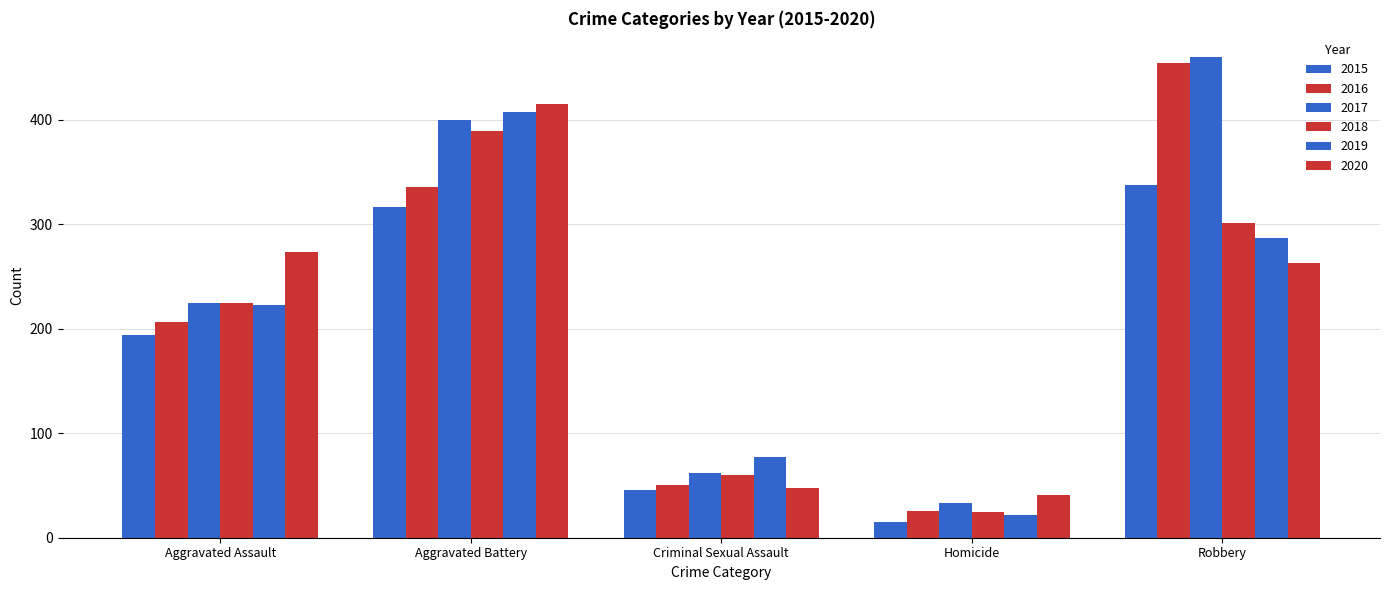

Does the chart contain stacked bars?

No